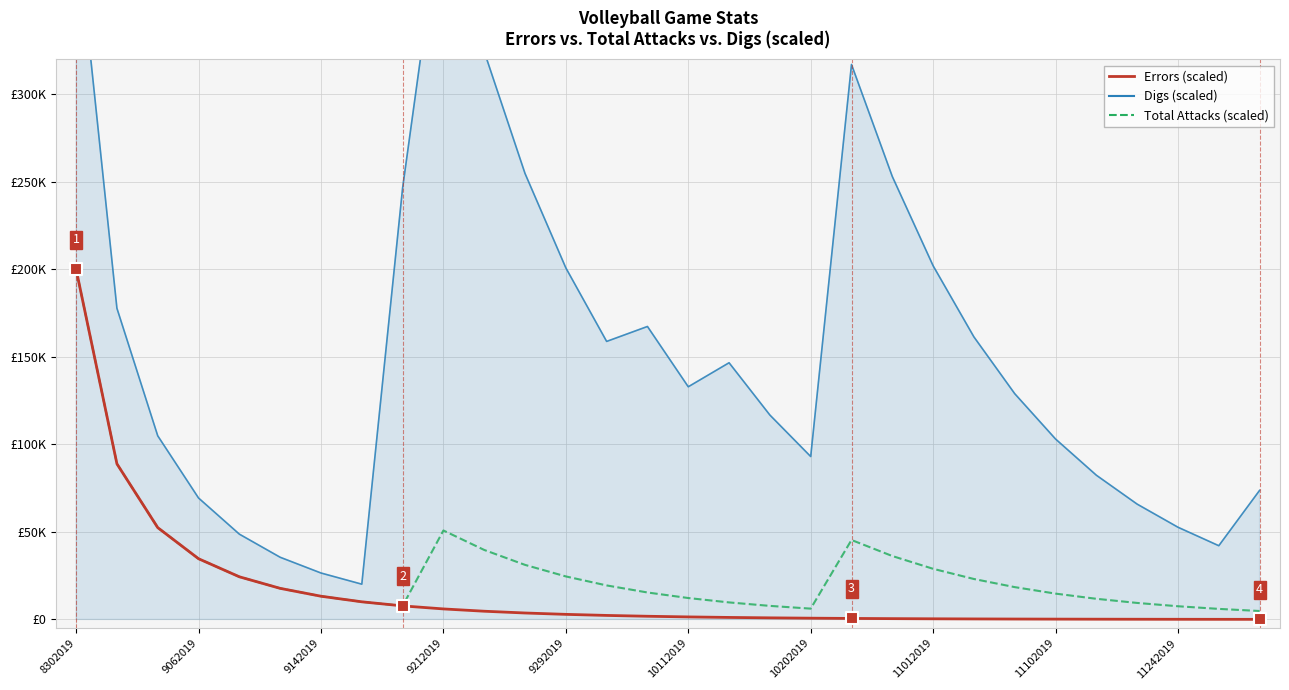

At how many categories does at least one series exceed 373988?

2